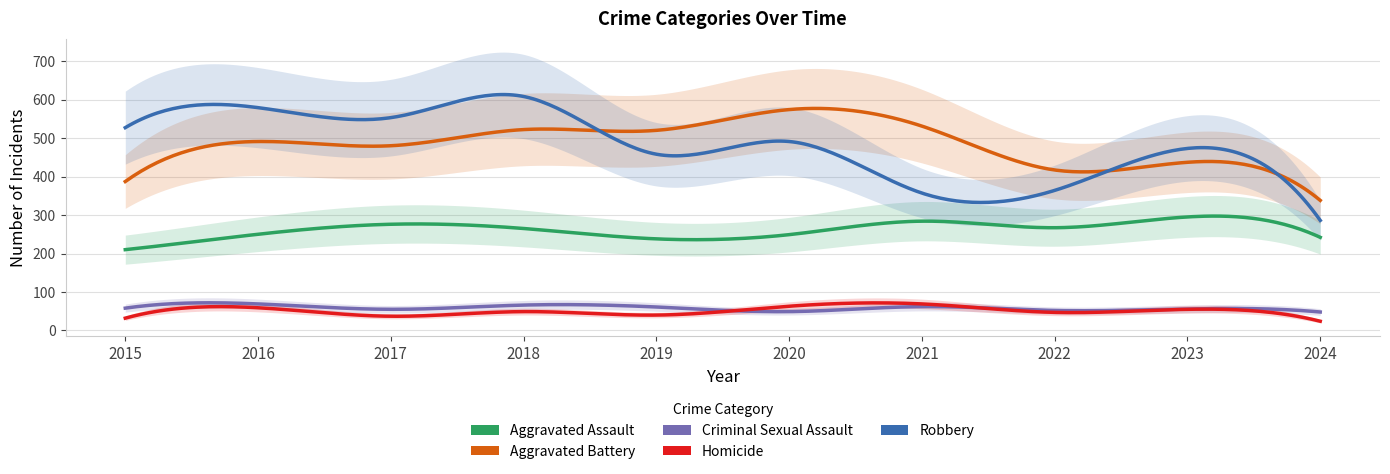

What is the value of the Criminal Sexual Assault point at the 9th from the left?

56